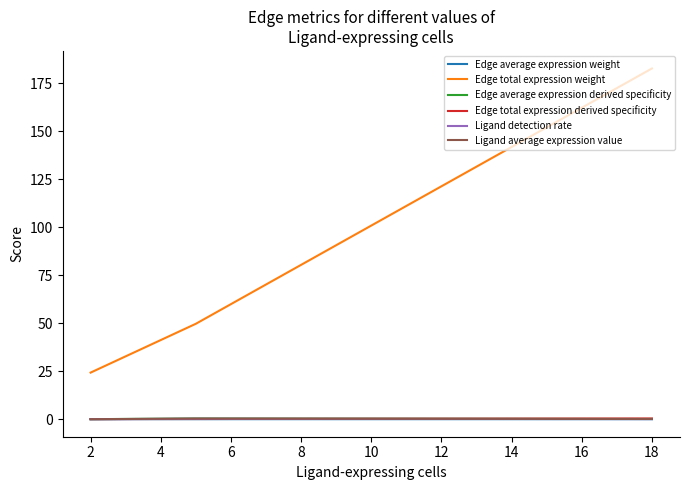

Which series has the widest spread of values?

Edge total expression weight